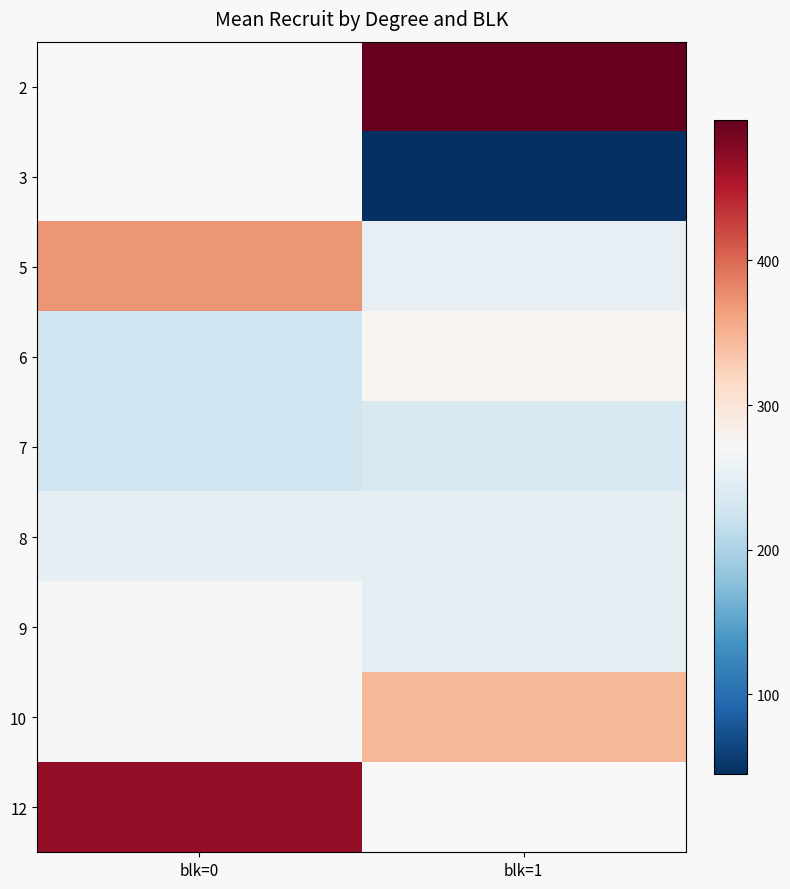

At blk=0, list the series in order from largest to smallest.

2, 3, 12, 5, 10, 9, 8, 7, 6